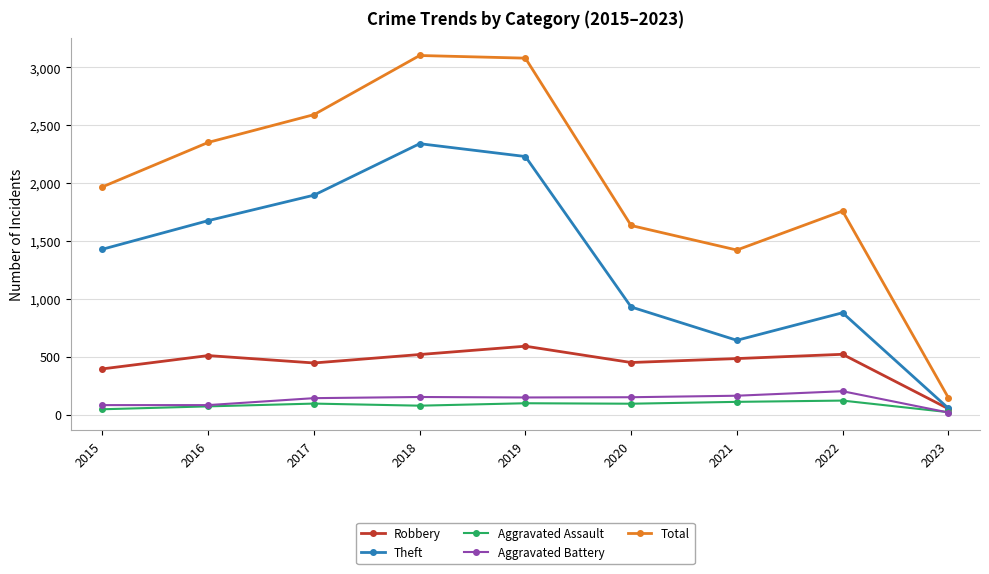

True or false: Robbery has a value of 862 at 2019.

False